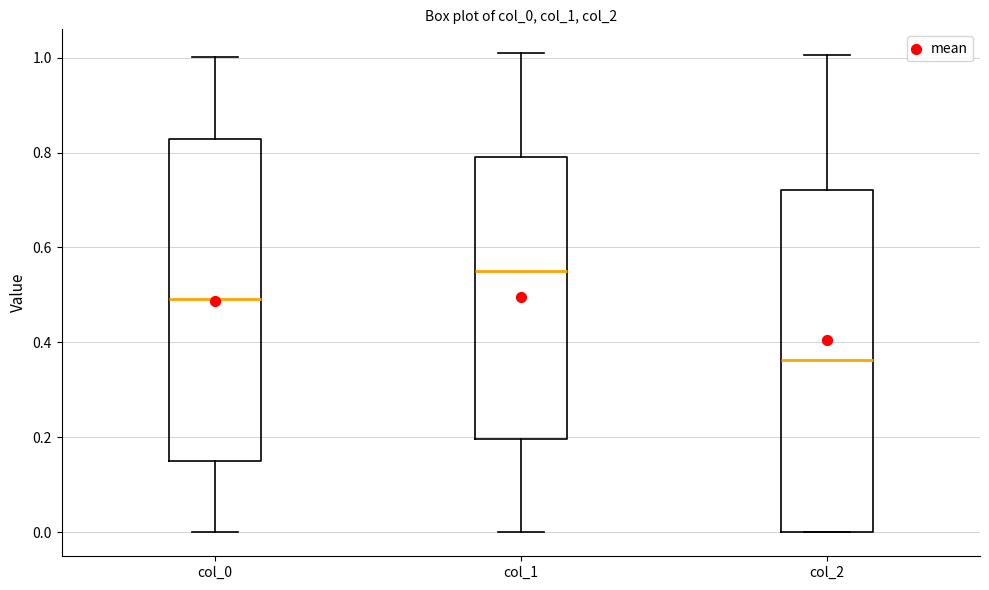

Comparing the boxes themselves (not the whiskers), which one is the tallest?

col_2